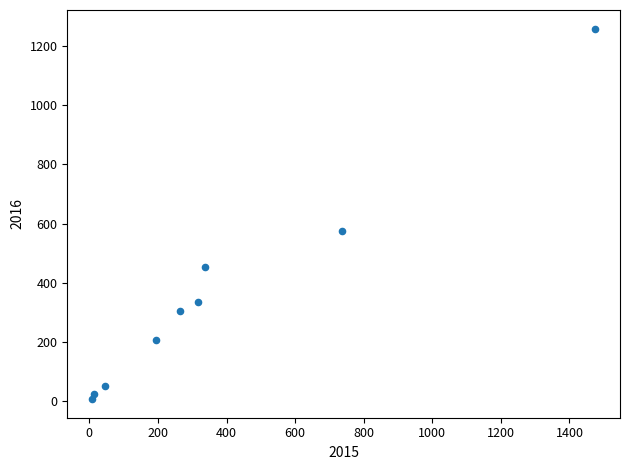

What Y value in the scatter plot is closest to 633?

576